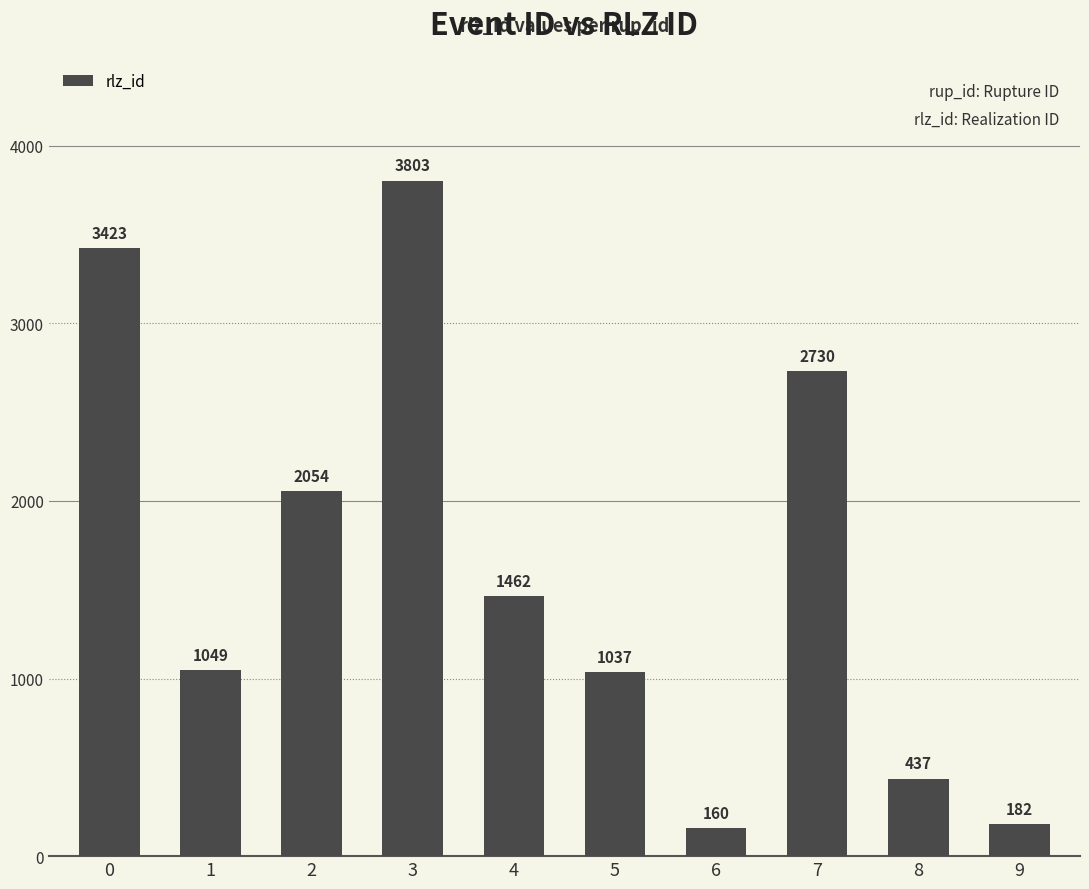

What is the value of the 9th bar from the left?

437